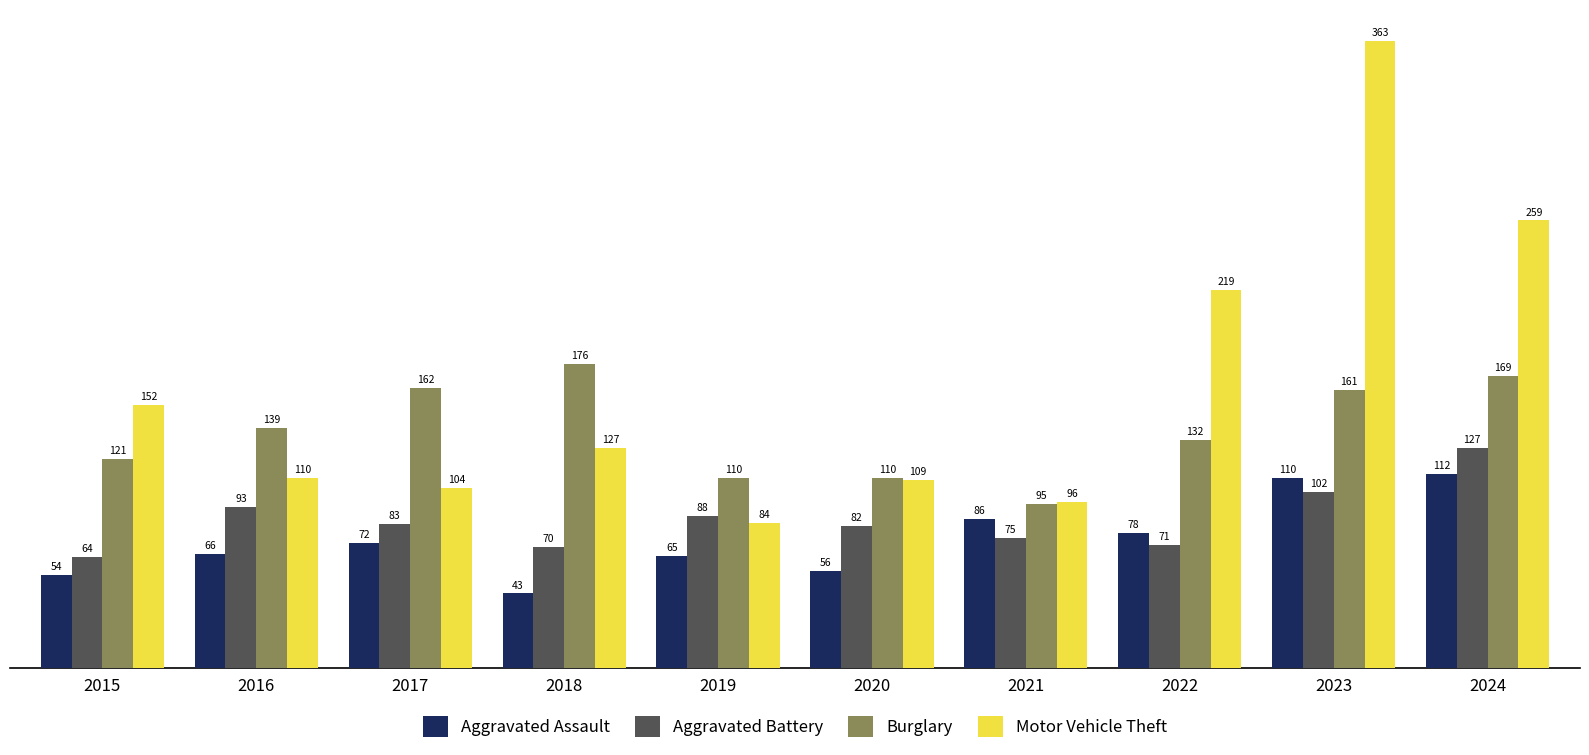

What is the highest value of the Burglary series?

176